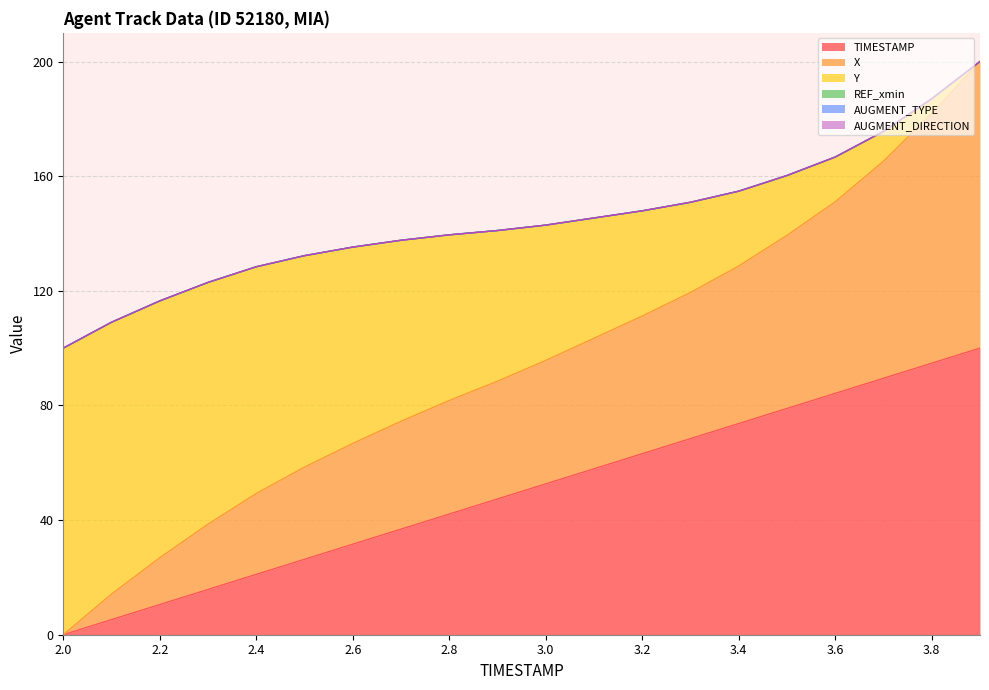

Does the chart have visible grid lines?

Yes